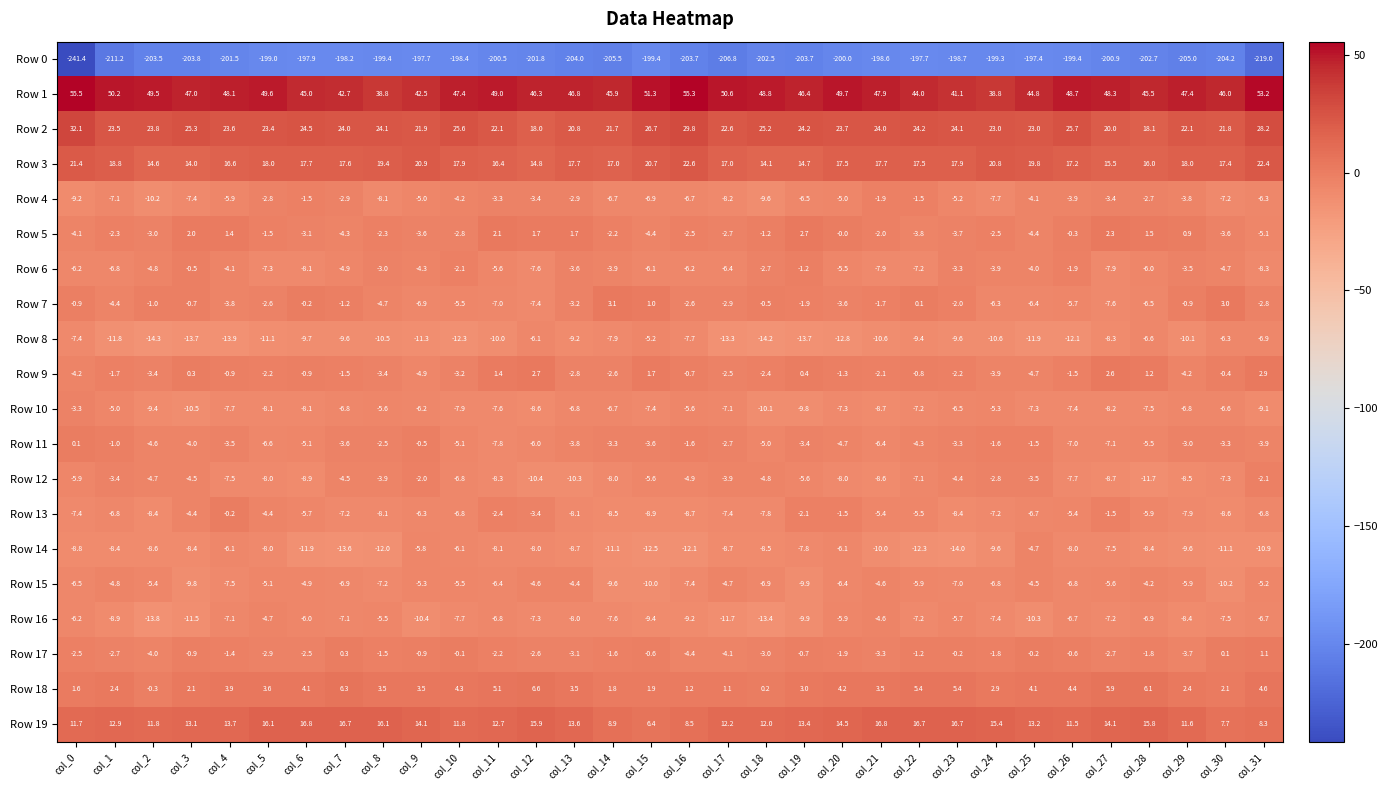

What is the difference between the second highest and second lowest values in the Row 15 series?

5.6